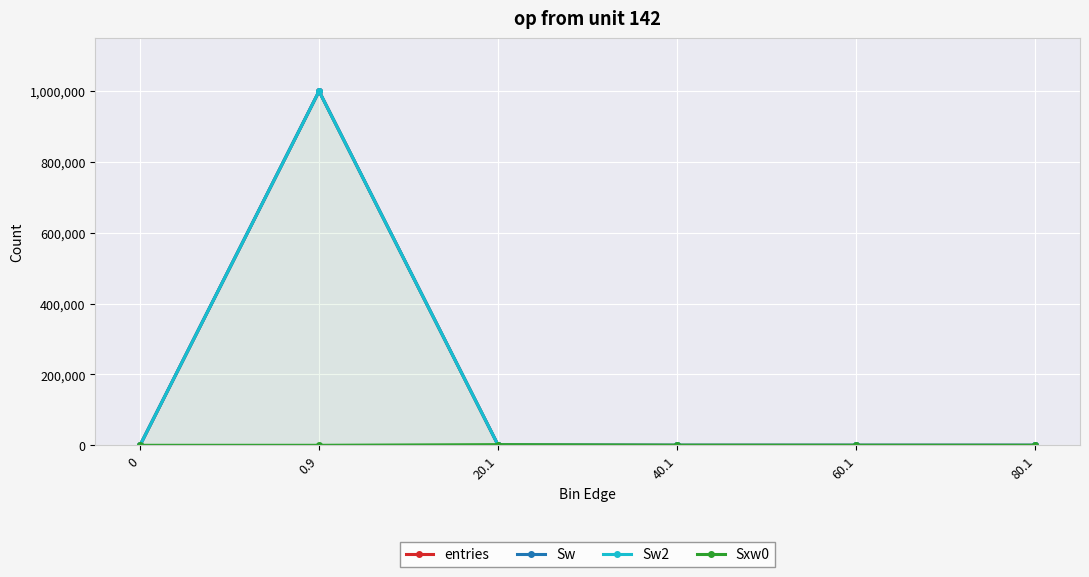

Where is Sxw0 nearest to the value 935?

40.1